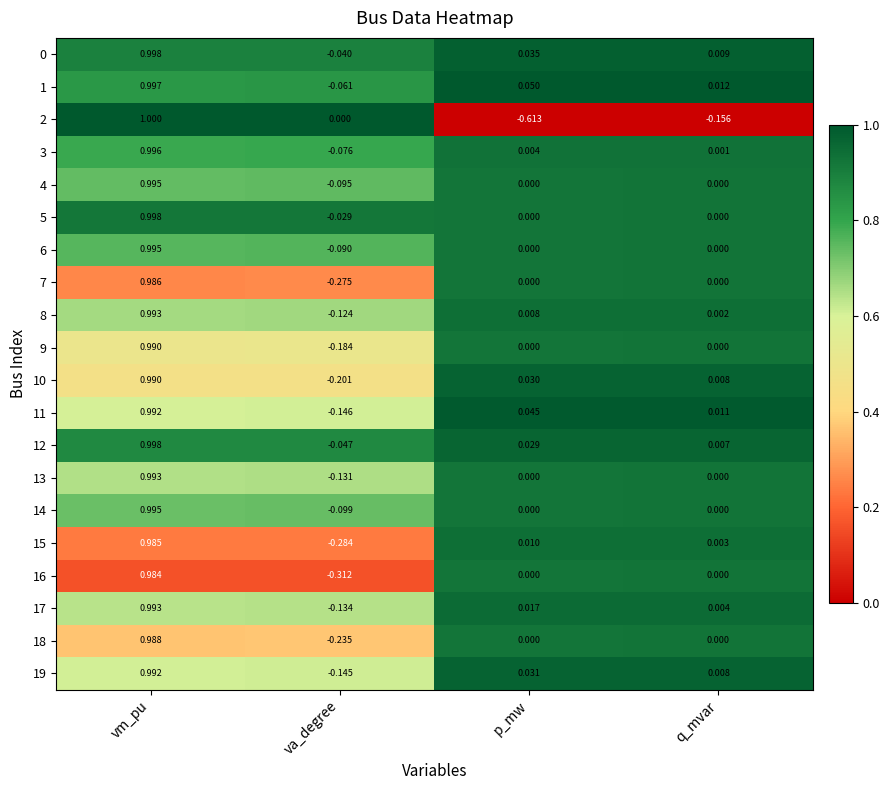

Which category has the lowest value in the 5 series?

va_degree